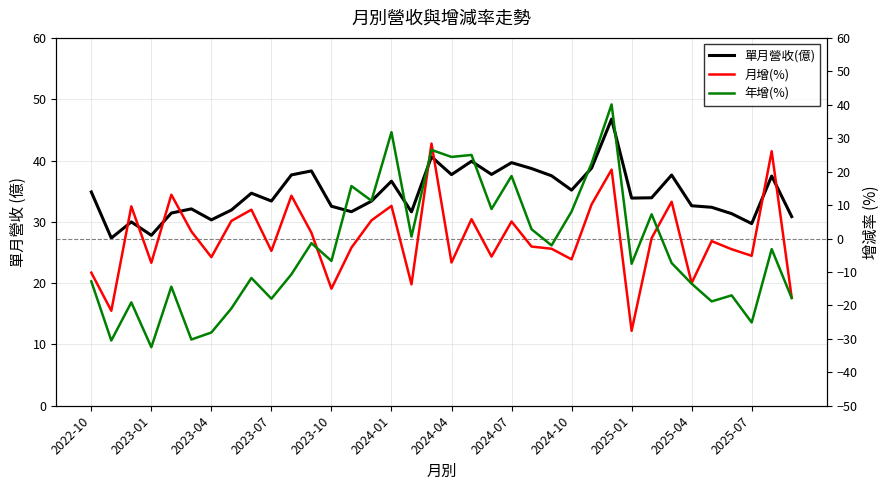

Which series ends up on top after the final intersection of 年增(%) and 月增(%)?

月增(%)